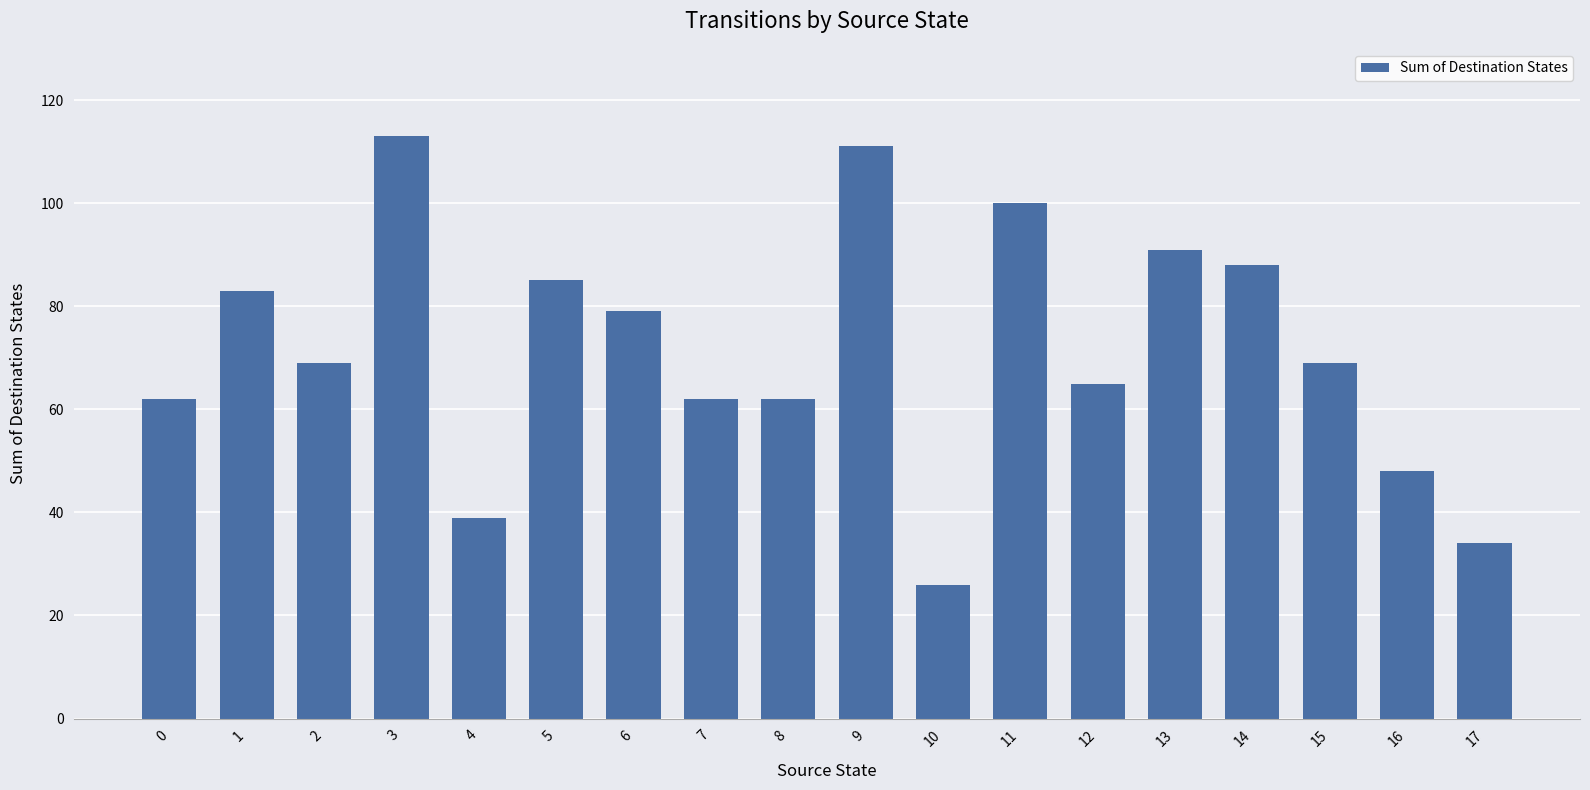

Approximately how many times larger is the value at 10 compared to 13?

0.3